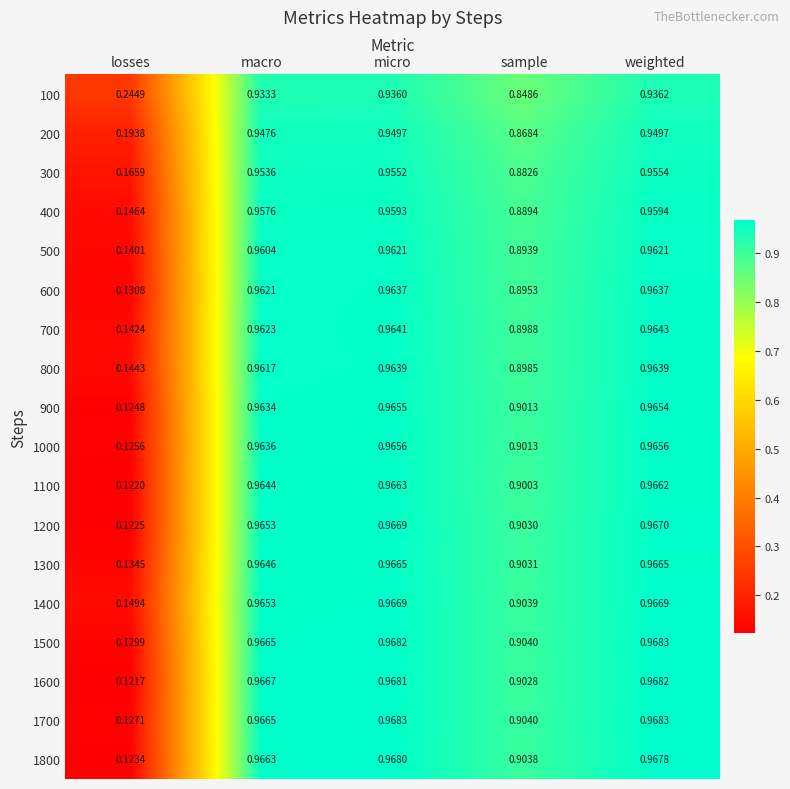

At which label does 600 reach its minimum?

losses